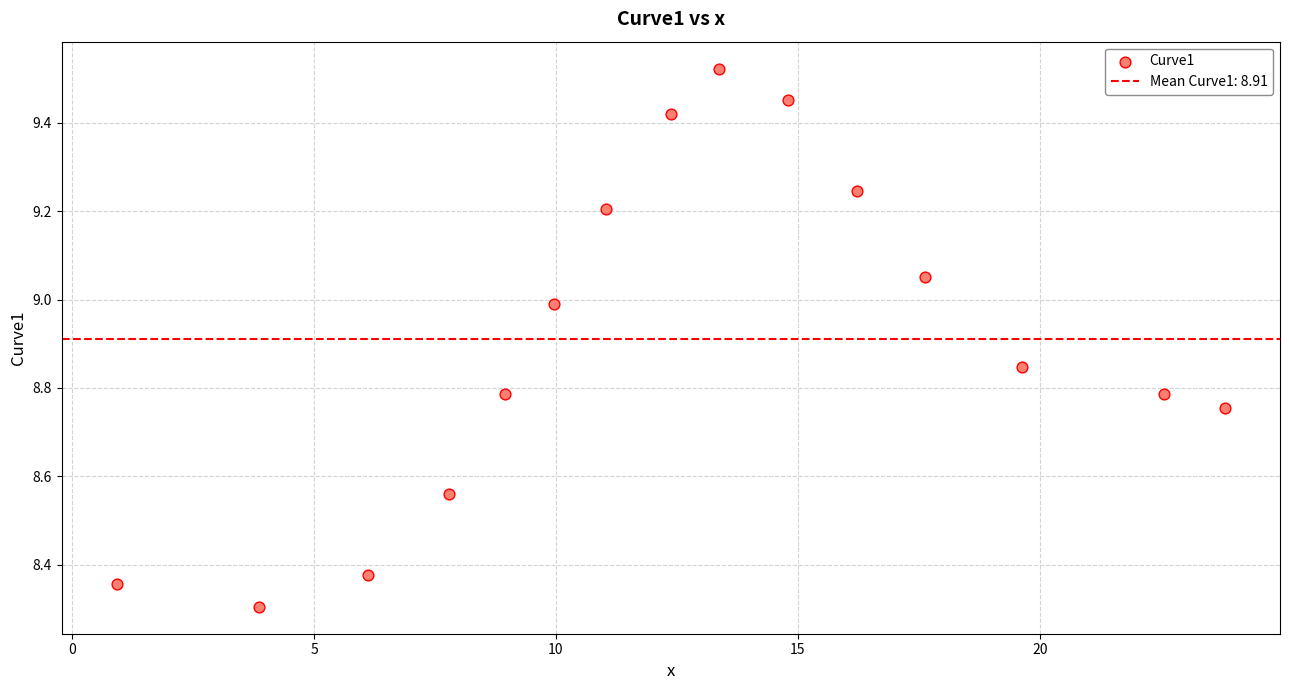

What Y value in the scatter plot is closest to 8?

8.3